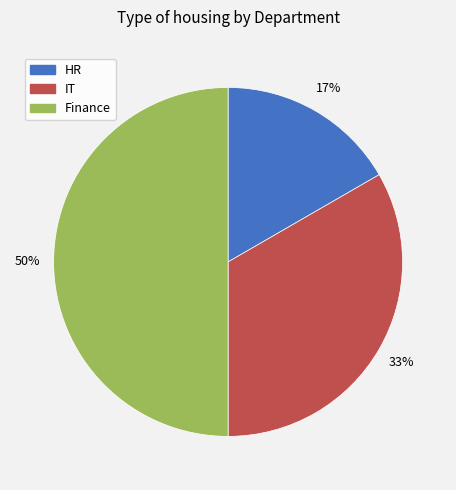

The Finance slice represents 50% of the pie. True or false?

True